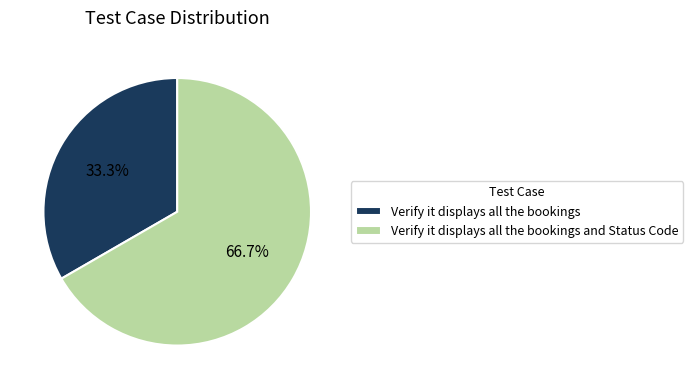

How much of the chart is everything except Verify it displays all the bookings?

66.7%